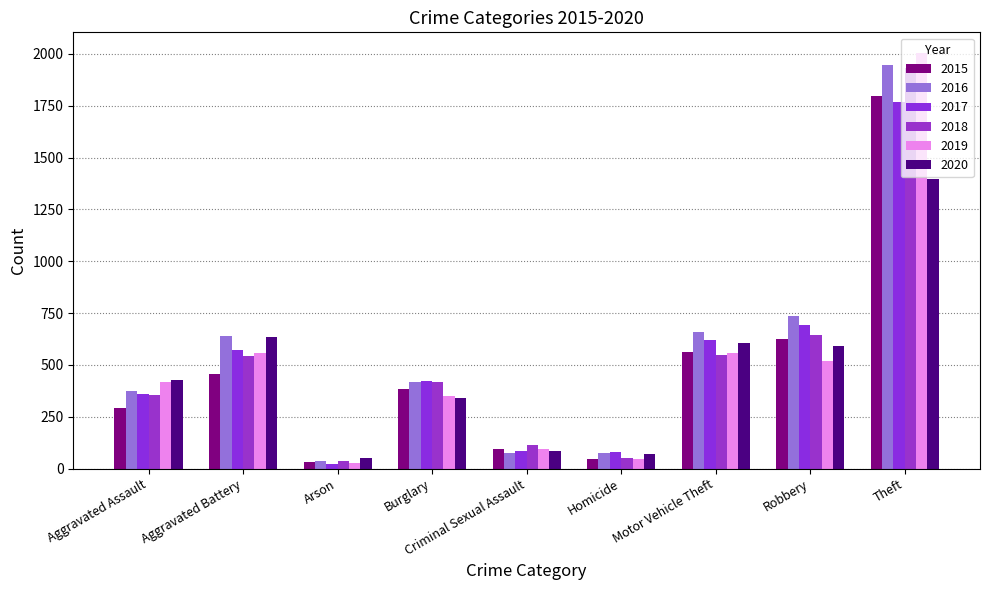

The value of 2020 at Aggravated Battery is 337. True or false?

False